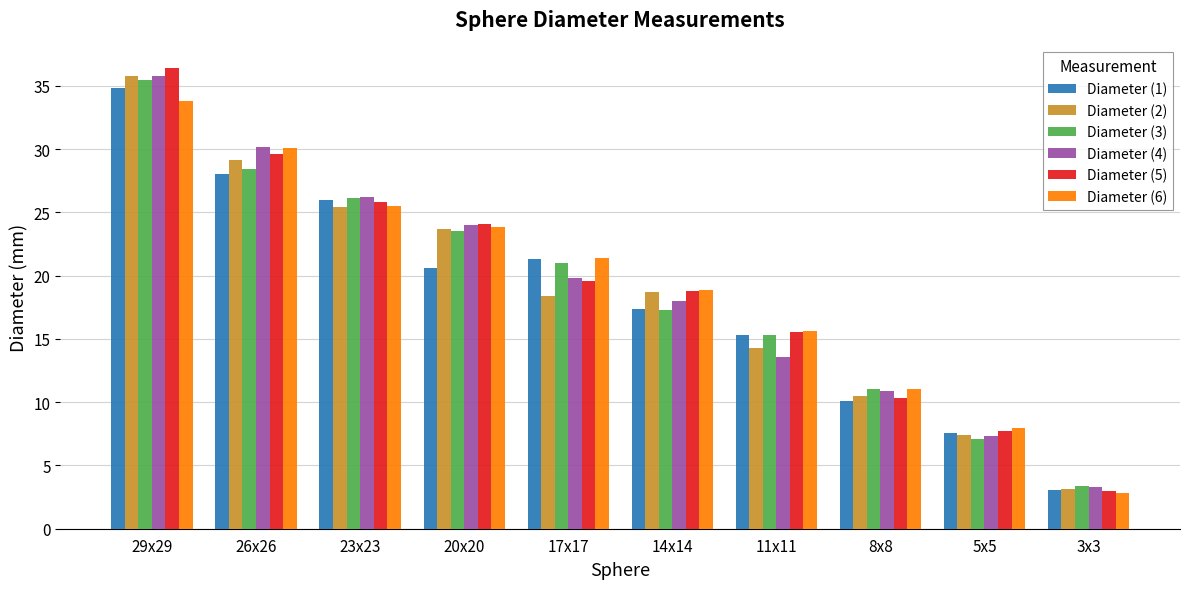

How many series are shown in this chart?

6